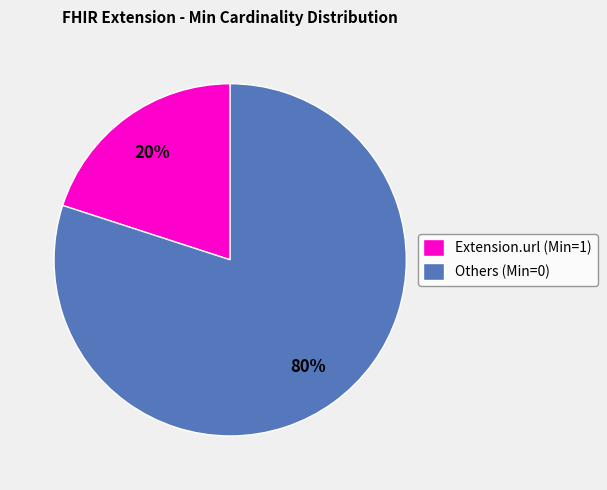

Which has a higher value, Extension.url (Min=1) or Others (Min=0)?

Others (Min=0)